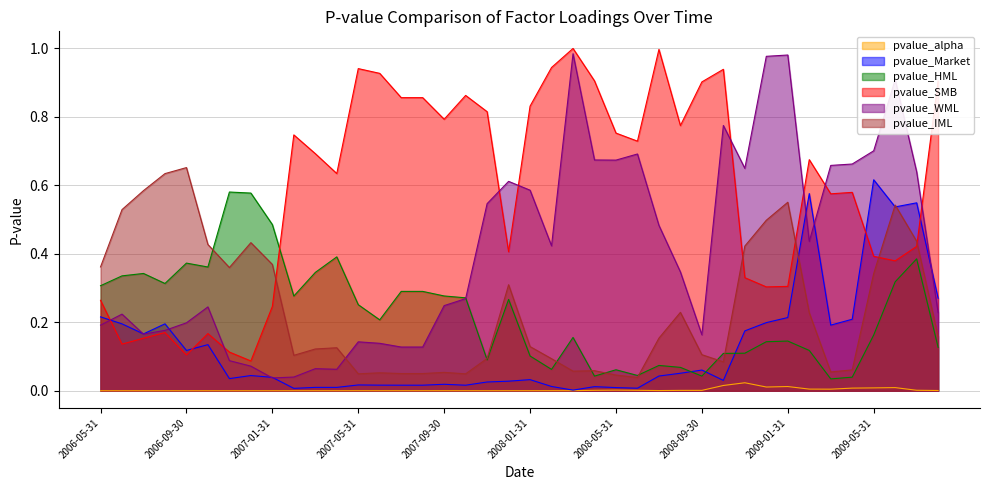

The pvalue_Market series shows 0.3 at 2009-08-31. True or false?

True